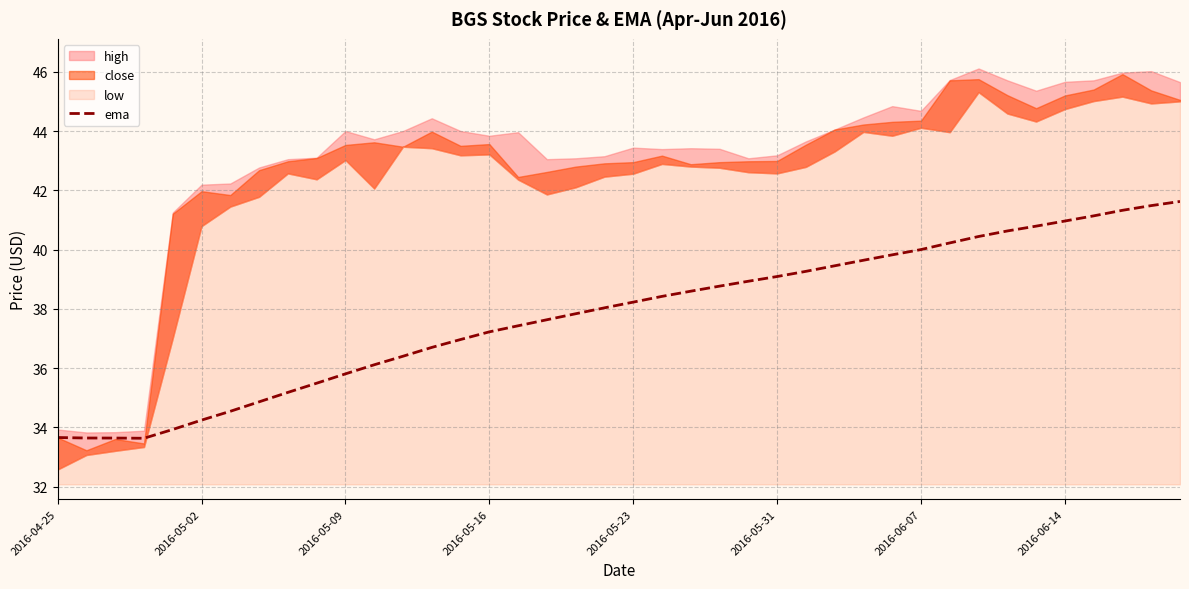

The value of ema at 2016-05-16 is 37.2. True or false?

True